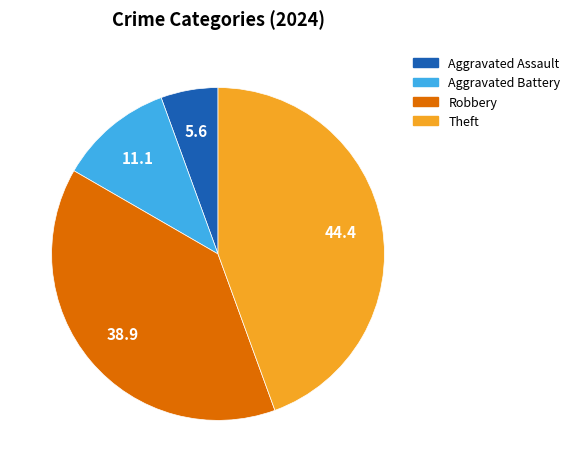

What is the largest slice in the pie chart?

Theft